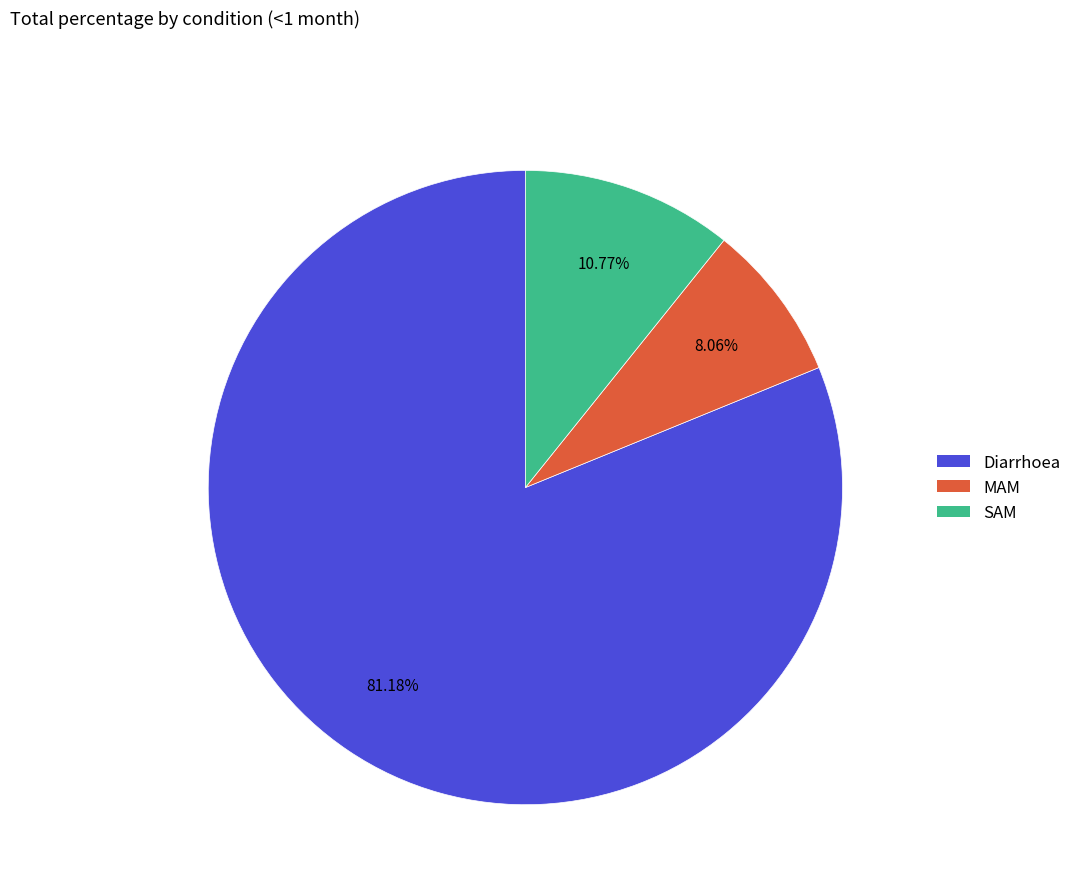

How much of the chart is everything except Diarrhoea?

18.8%